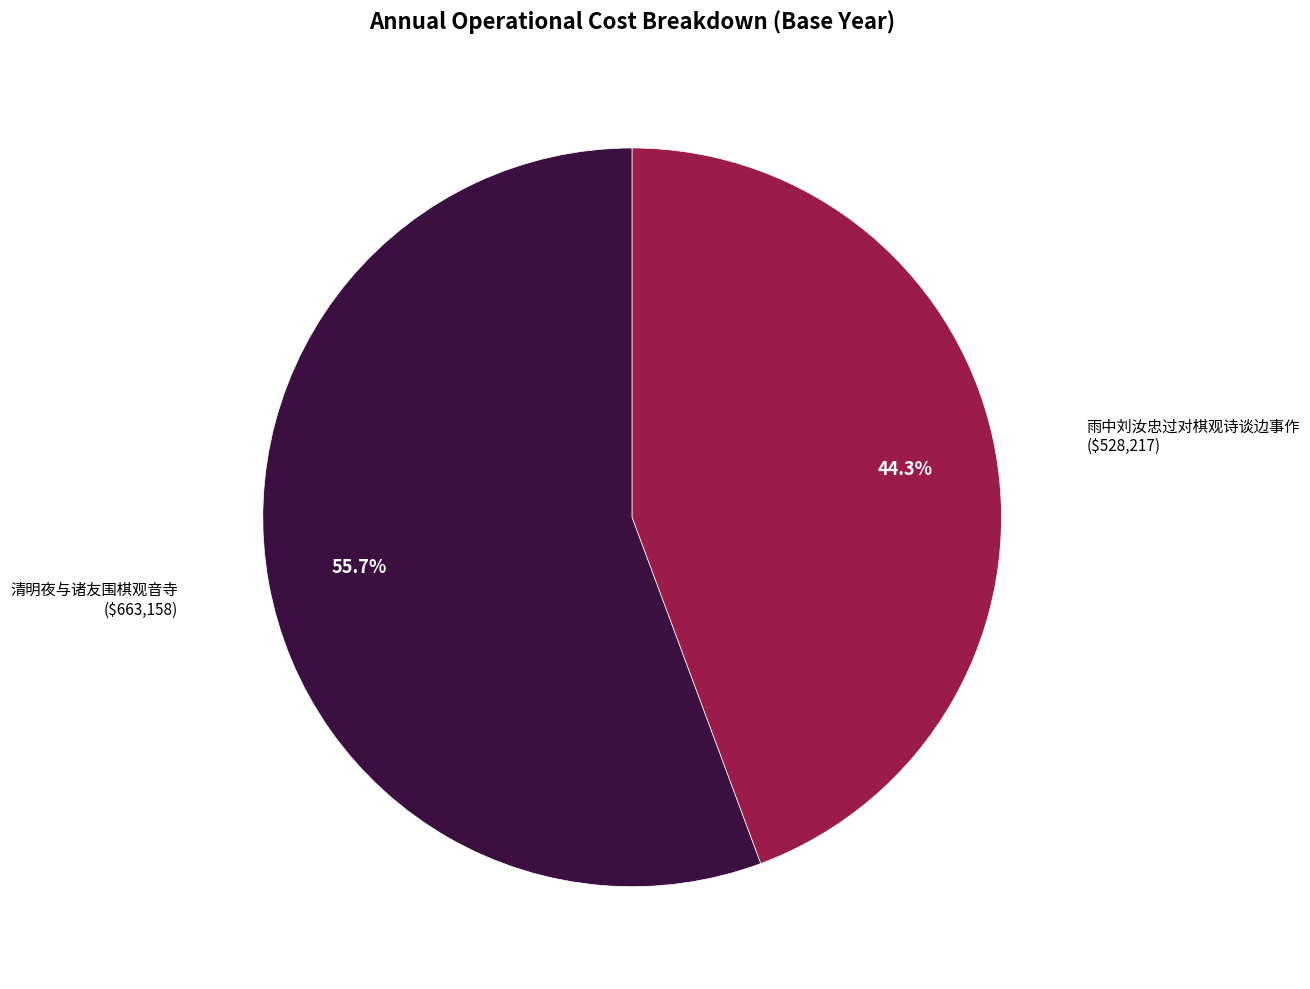

Is there a majority slice in this chart?

Yes